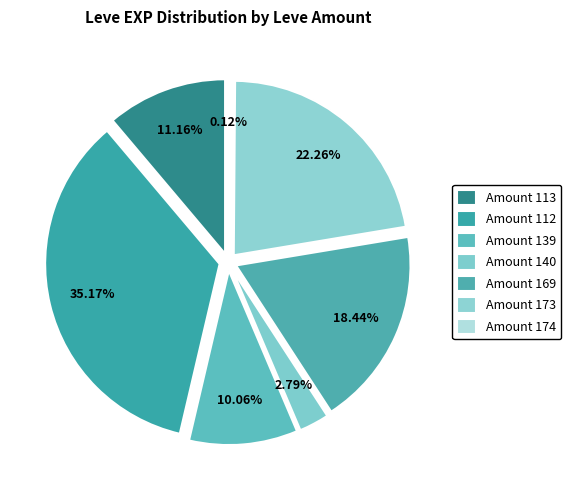

How many slices are in this pie chart?

7